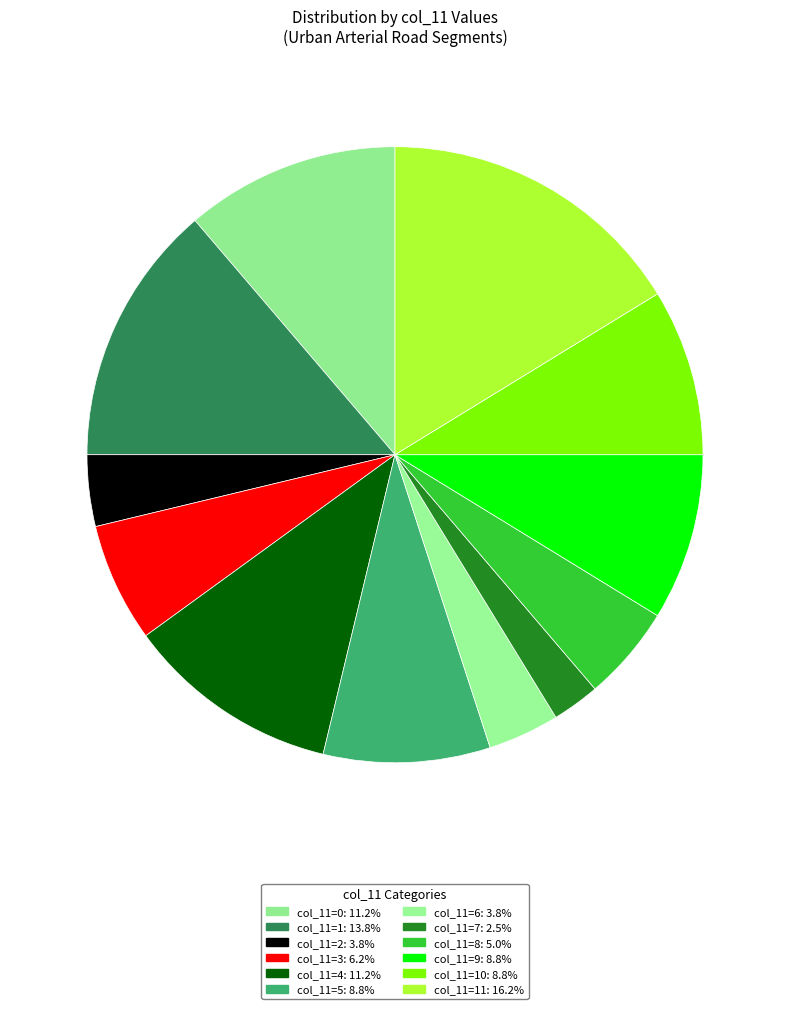

How many slices are in this pie chart?

12